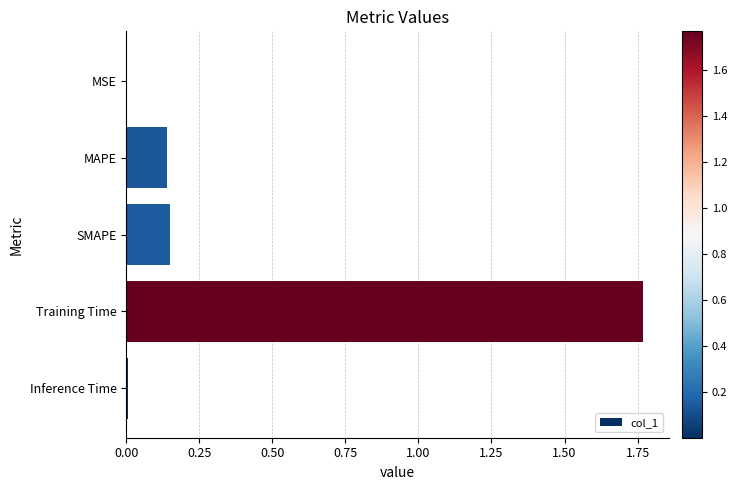

Between Inference Time and Training Time, which is larger?

Training Time